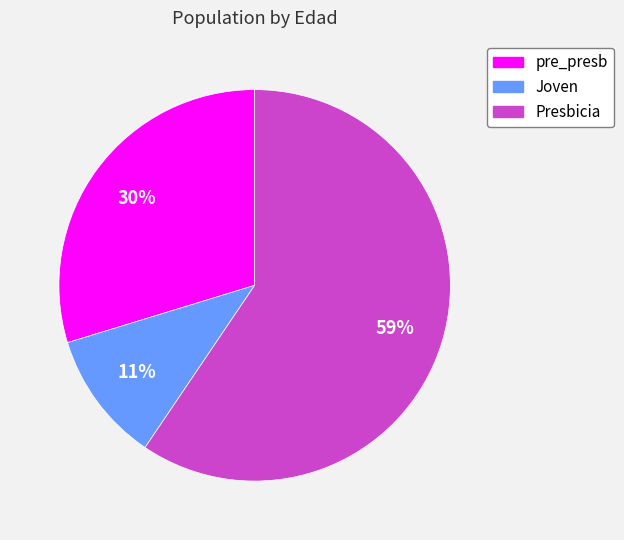

To the nearest percent, what is the average slice percentage?

33%